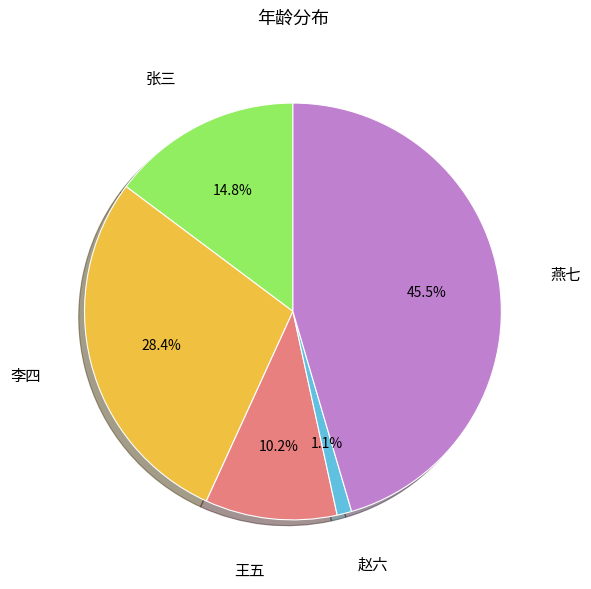

Is 李四 the majority of the pie?

No